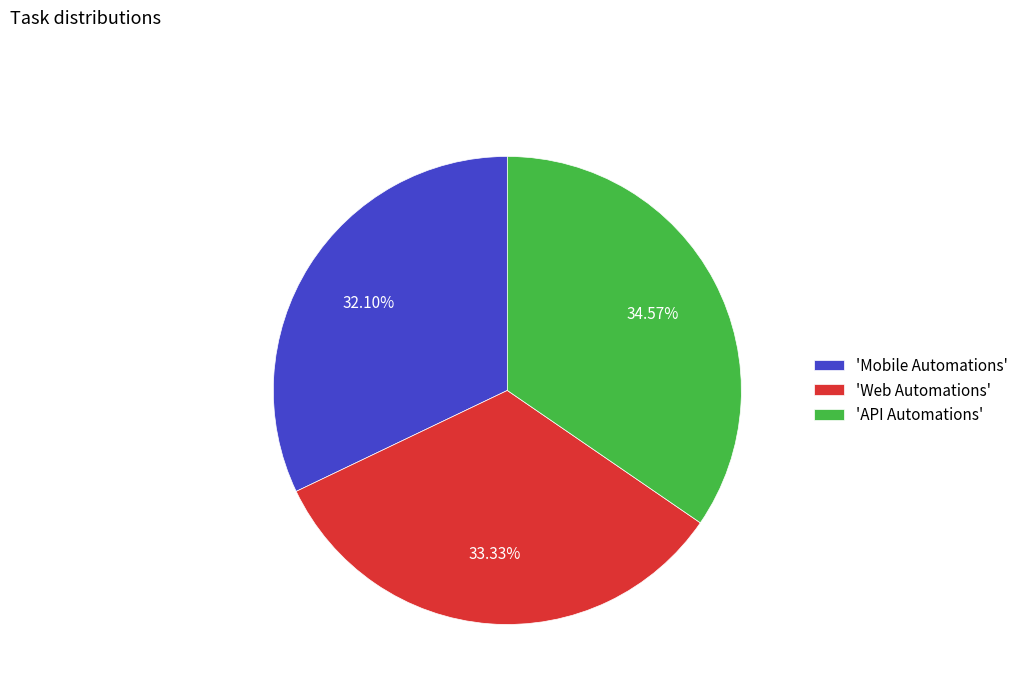

Does any single category account for the majority?

No